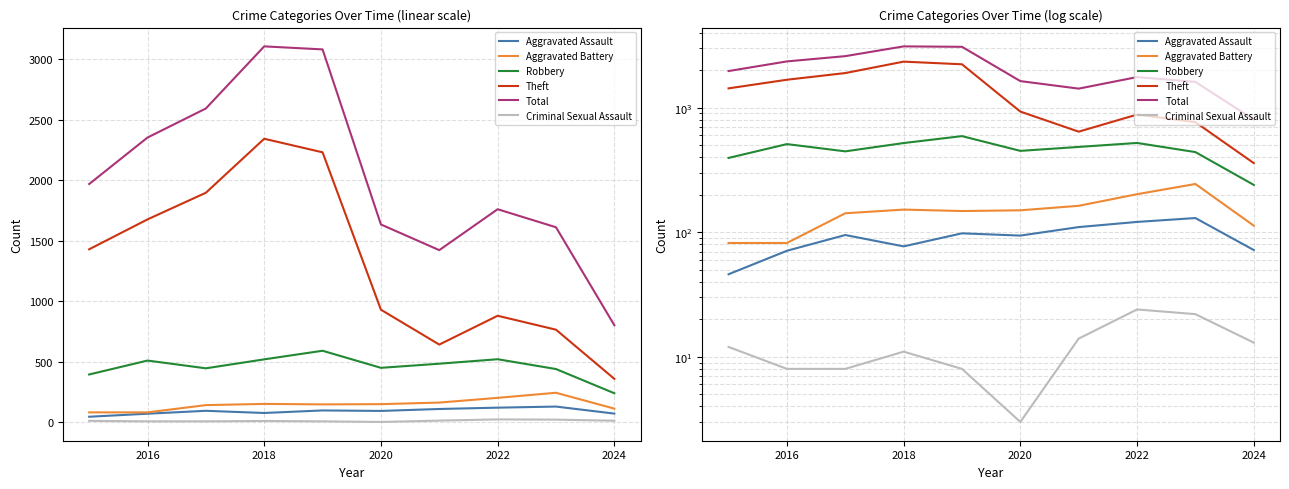

What is the approximate value of Total at 2022, to the nearest 10?

1760